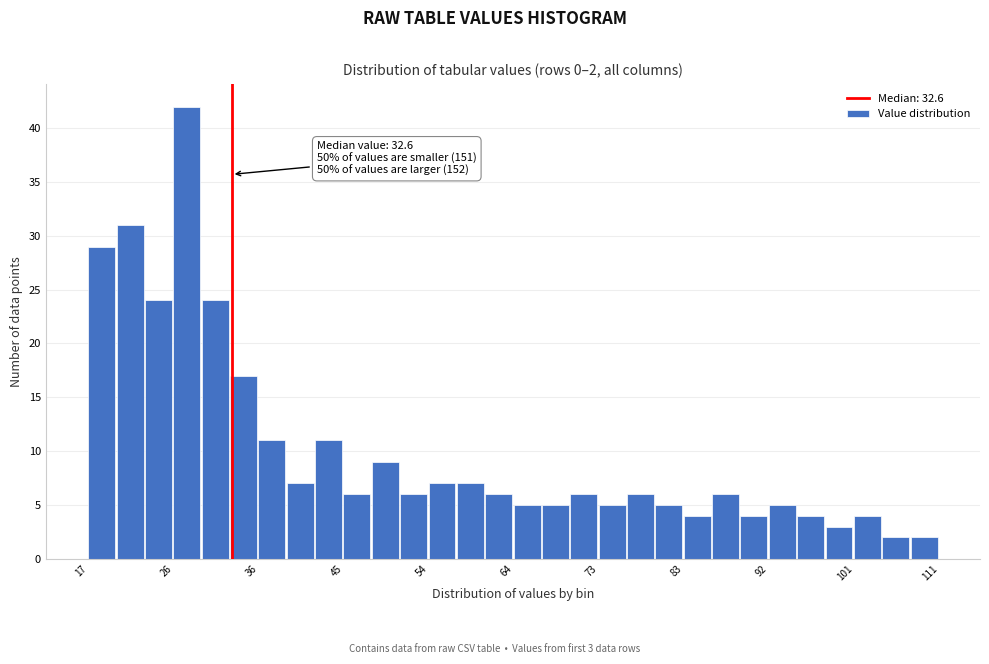

Read against the x-axis, roughly where is the centre of the tallest bar?

28